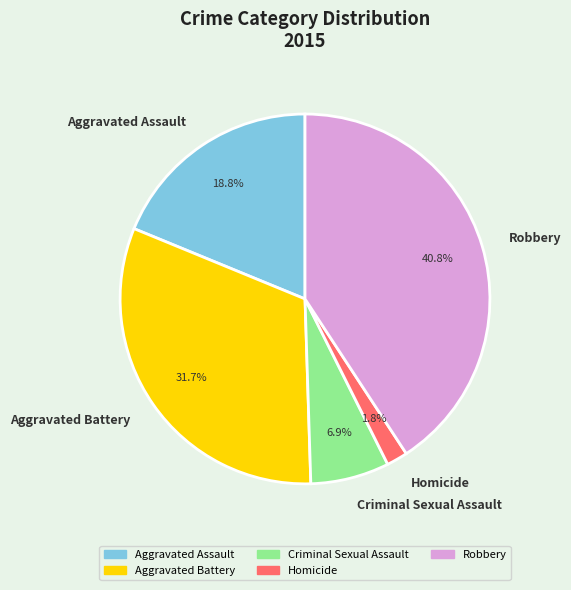

Combined, do Aggravated Battery and Homicide account for over 50%?

No